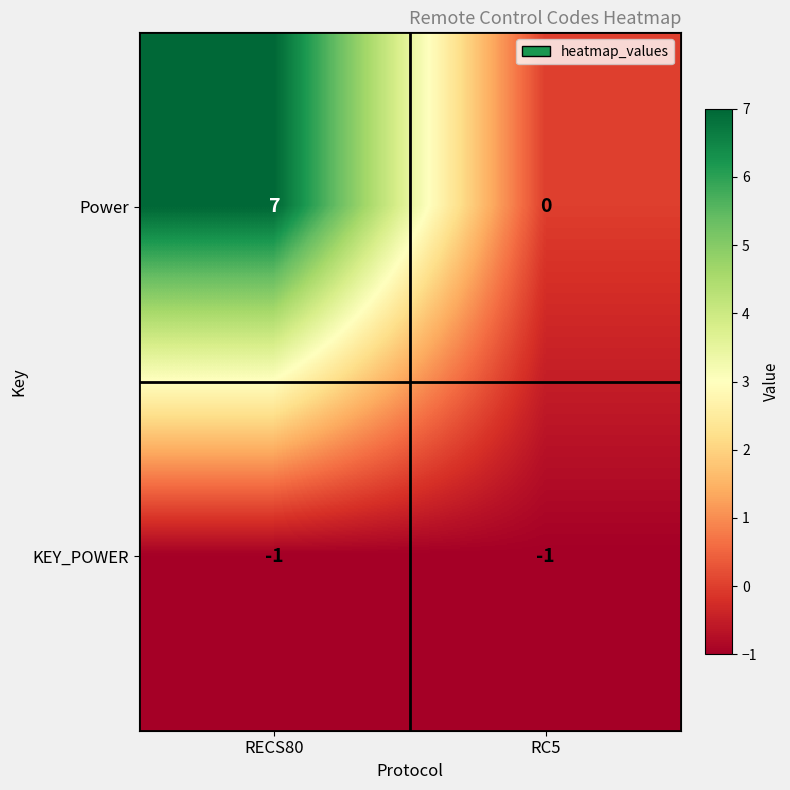

What is the total value across all series at RECS80?

6